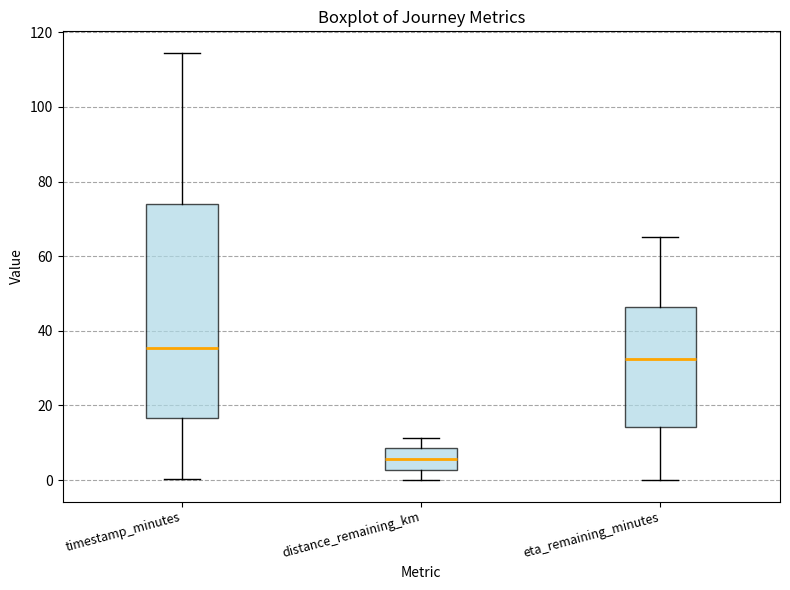

Reading left to right, transcribe this box plot: for each box, give where its median line is, the range the box spans, and where its two whiskers end, as read against the y-axis. The values are not printed on the chart, so give them approximately, as read against the axis.

timestamp_minutes: median 36, box 16 to 74, whiskers 0 to 114
distance_remaining_km: median 6, box 2 to 8, whiskers 0 to 12
eta_remaining_minutes: median 32, box 14 to 46, whiskers 0 to 66